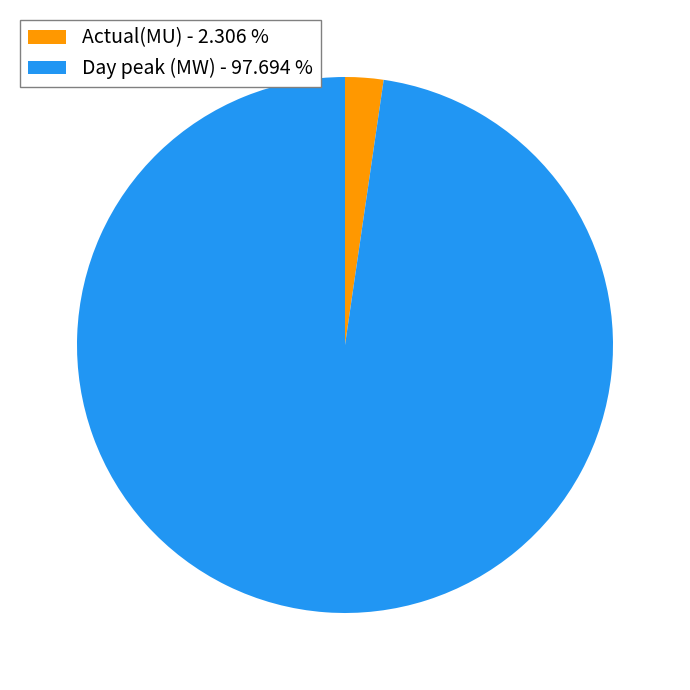

What is the ratio of the value at Day peak (MW) - 97.694 % to the value at Actual(MU) - 2.306 %?

42.4